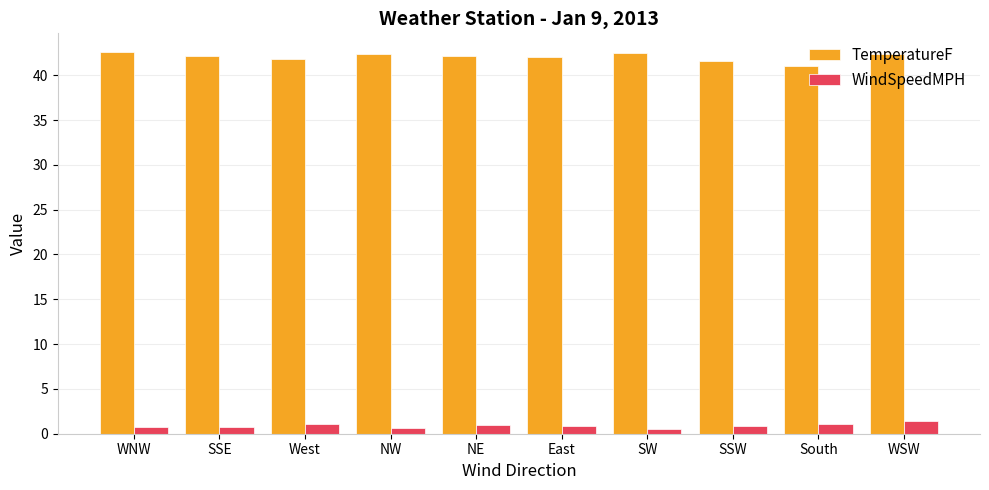

Rank the series by their average value, from lowest to highest.

WindSpeedMPH, TemperatureF